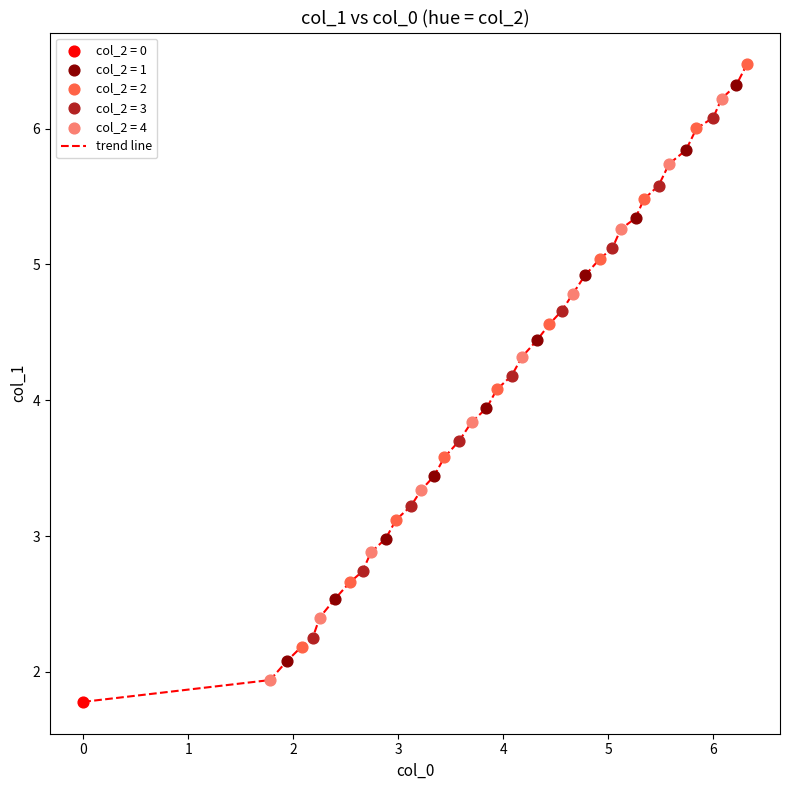

What is the smallest value displayed?

1.8